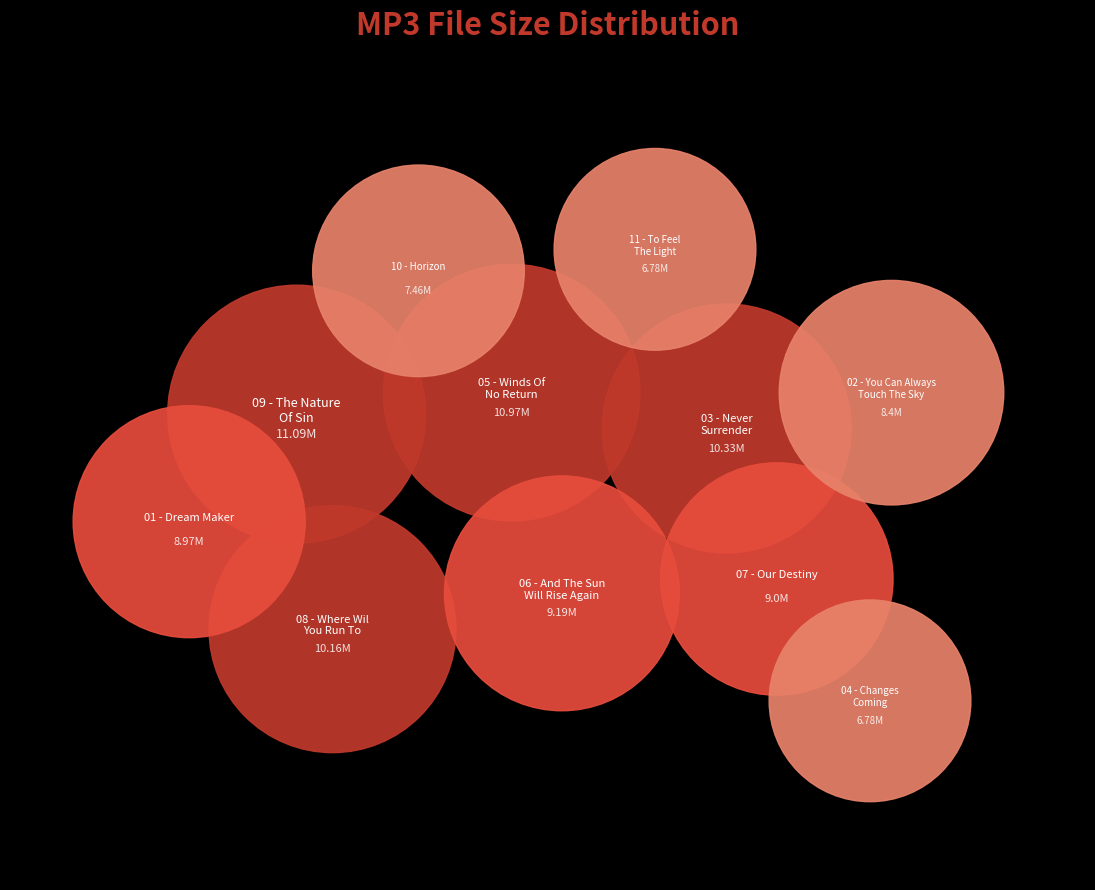

What percentage is the 03 - Never Surrender.mp3 slice, to the nearest percent?

10%